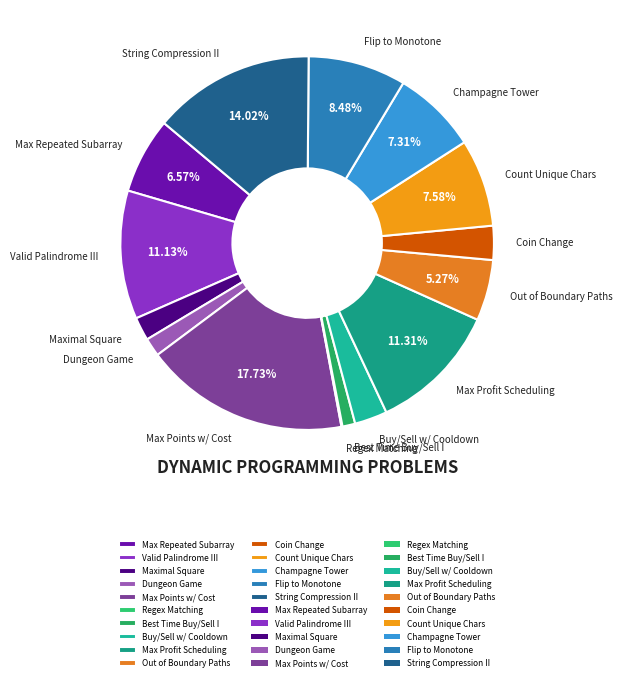

The Coin Change slice represents 10% of the pie. True or false?

False